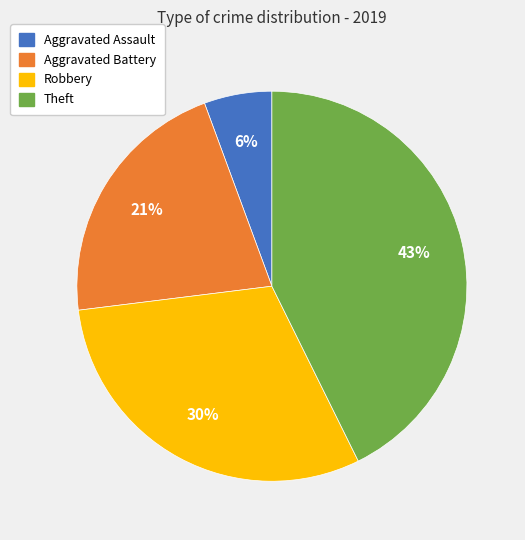

To the nearest percent, what is the difference between the Robbery and Aggravated Battery slice percentages?

9%